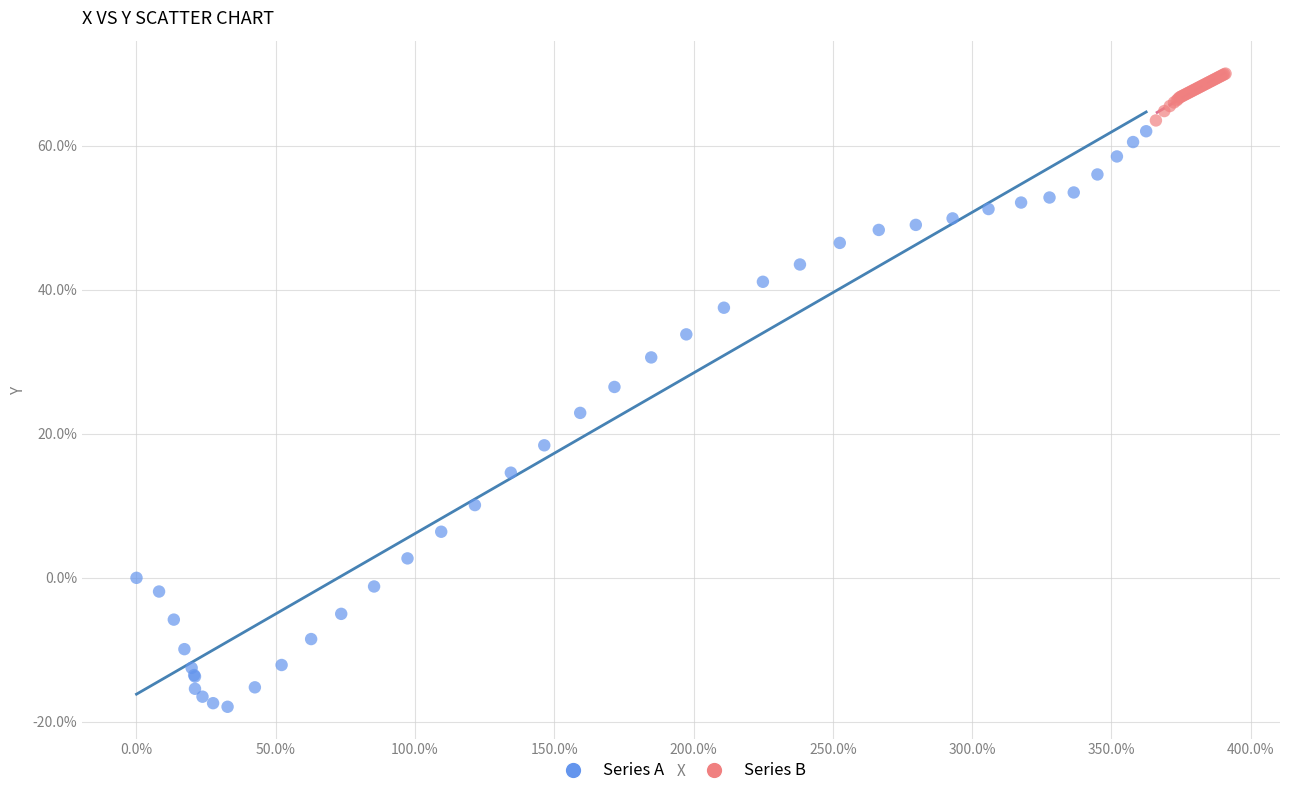

Which series has the widest spread of Y values?

Series A